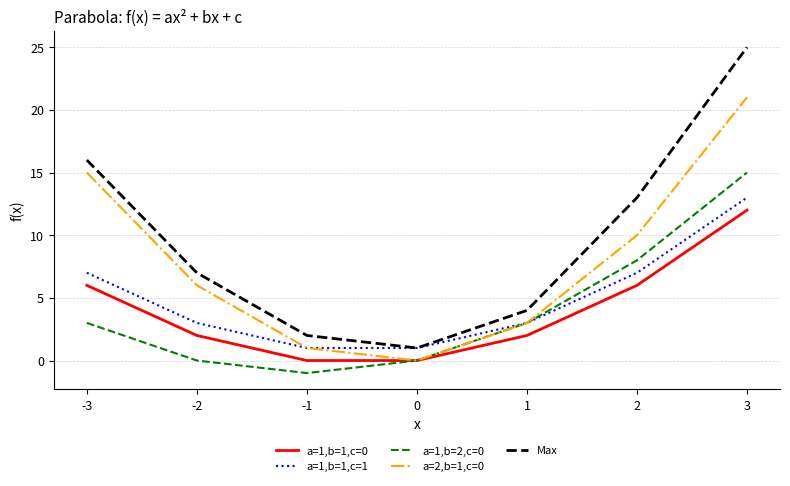

What is the smallest value displayed?

-1